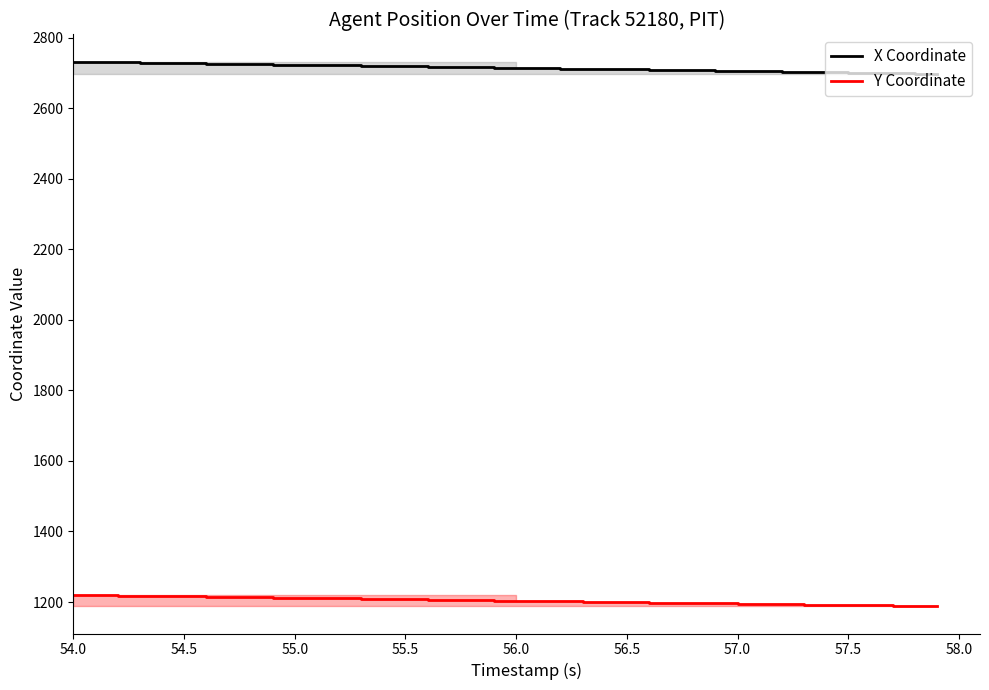

The value of Y Coordinate at 55.0 is 1211.7. True or false?

True